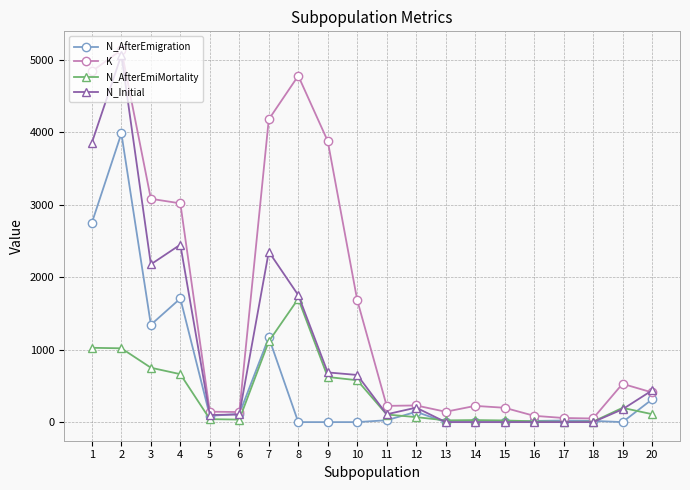

What is the sum of all N_Initial values?

20124